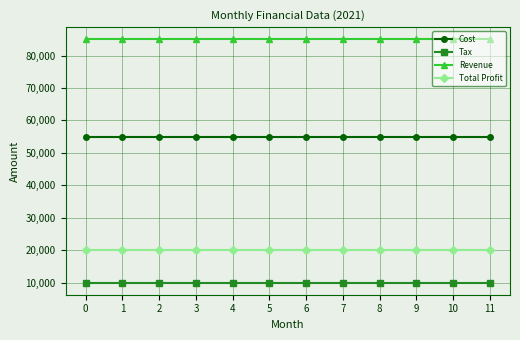

What is the value of the Total Profit point at the 12th from the left?

20000